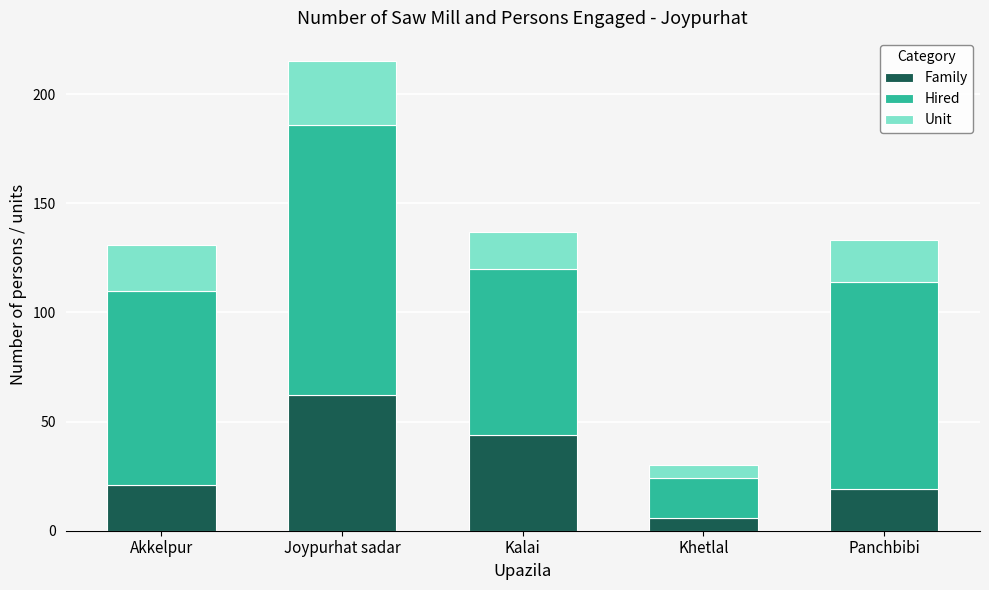

Which category has the highest value in the Family series?

Joypurhat sadar